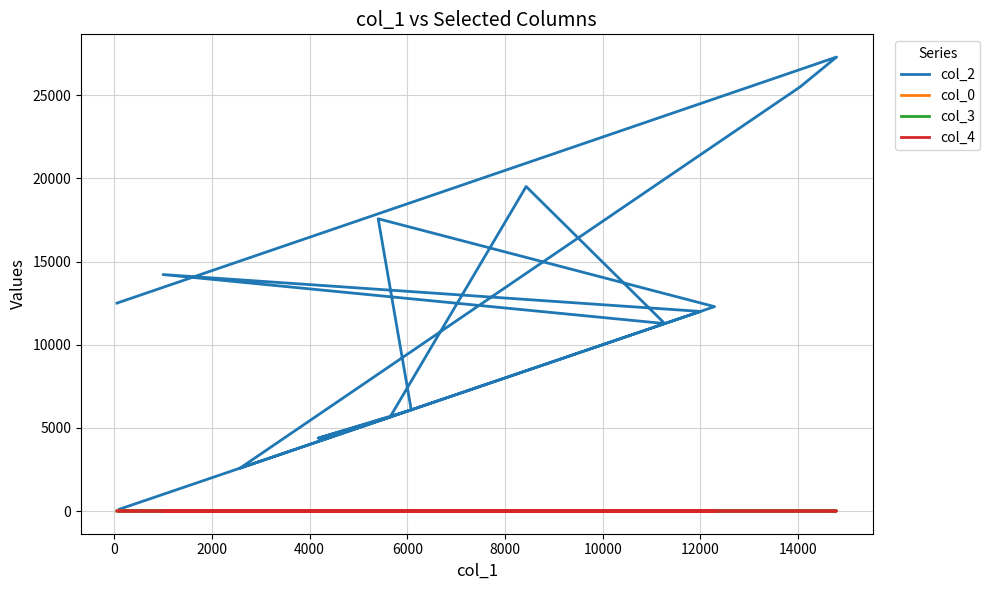

What is the difference between the second highest and minimum values in the col_3 series?

7.0